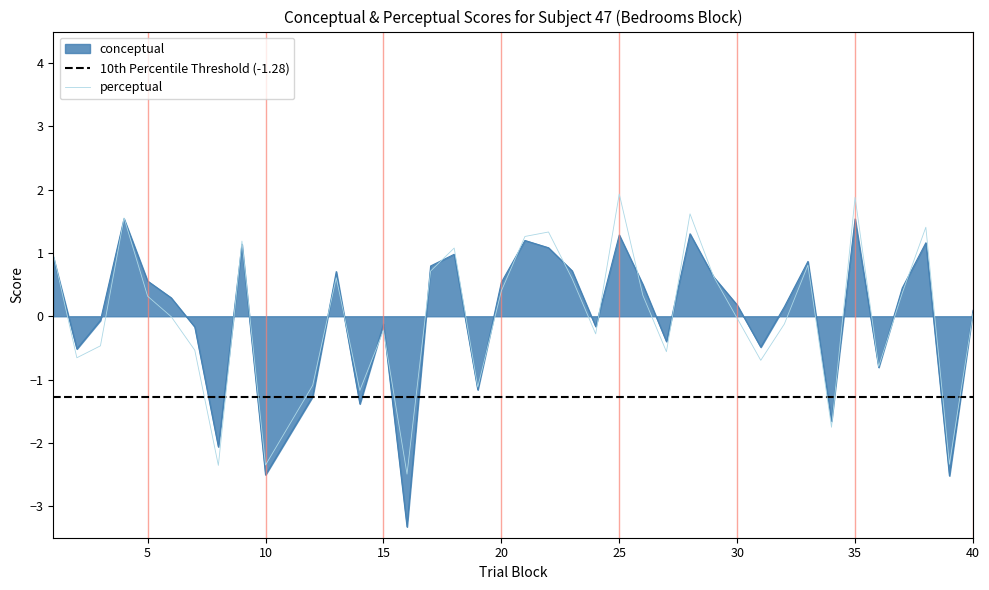

Between 5 and 20, which series saw the biggest shift?

perceptual